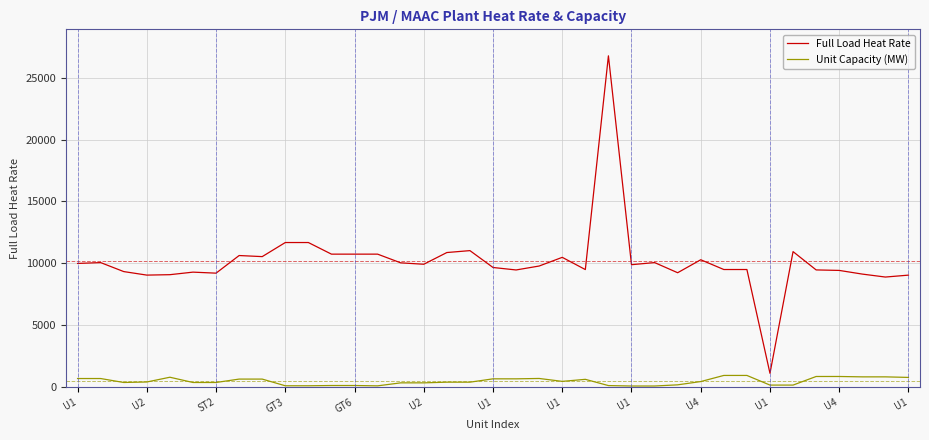

What is the difference between the maximum and minimum values in the Full Load Heat Rate series?

25672